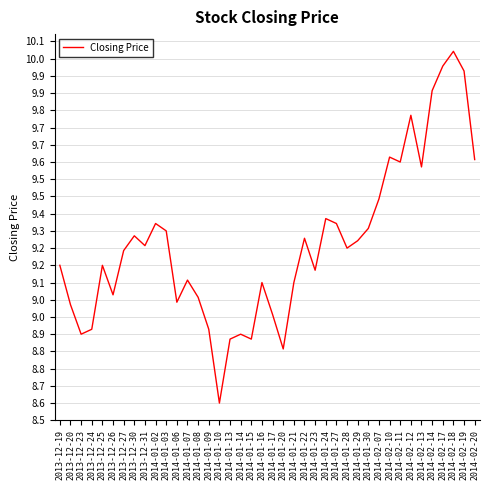

How many points are lower than both their immediate neighbors (excluding endpoints)?

11